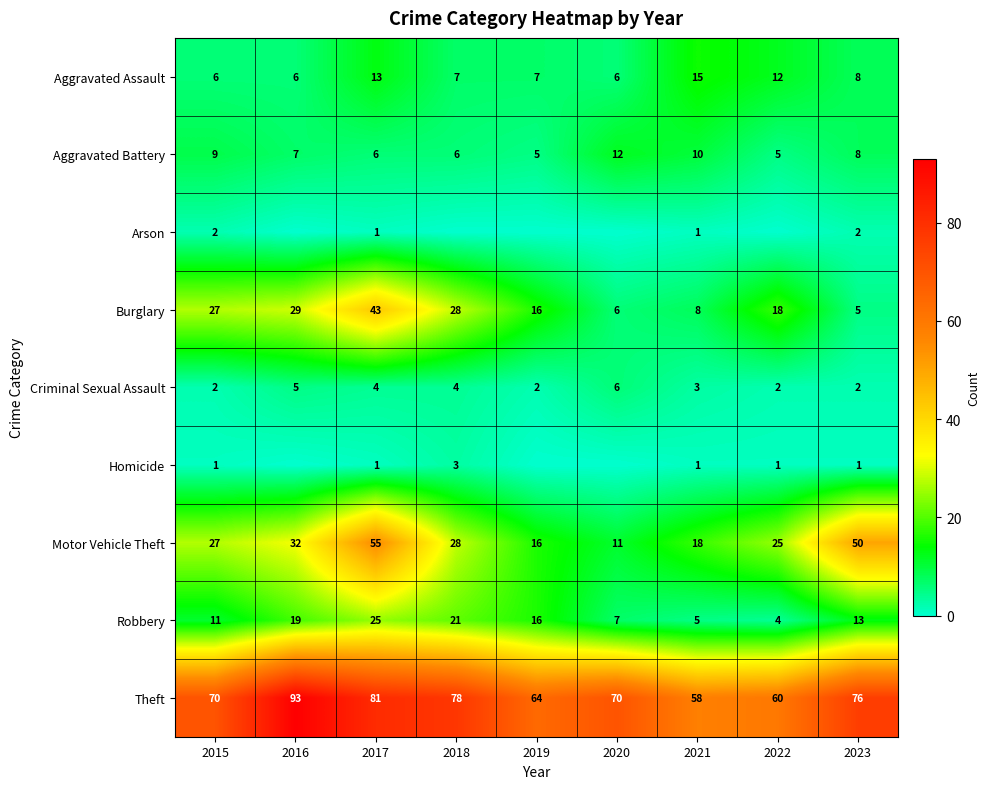

The value of Criminal Sexual Assault at 2019 is 2. True or false?

True